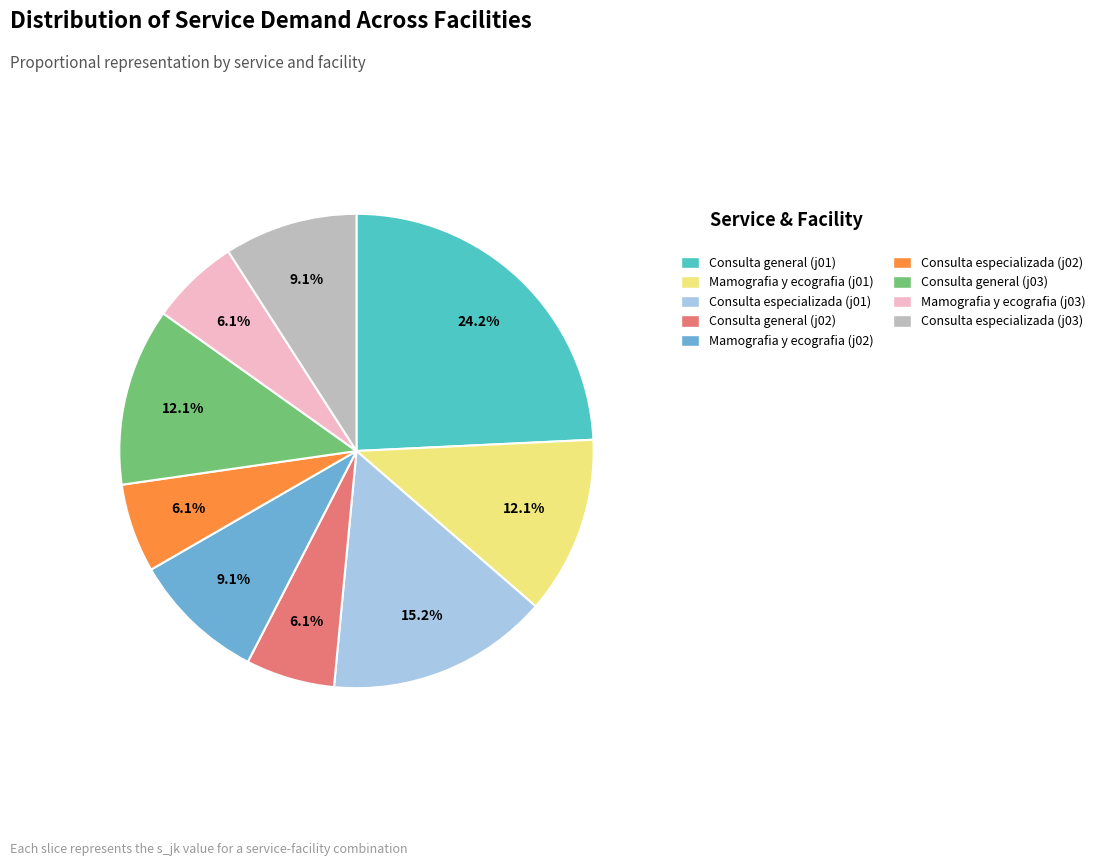

How many segments does this pie chart have?

9